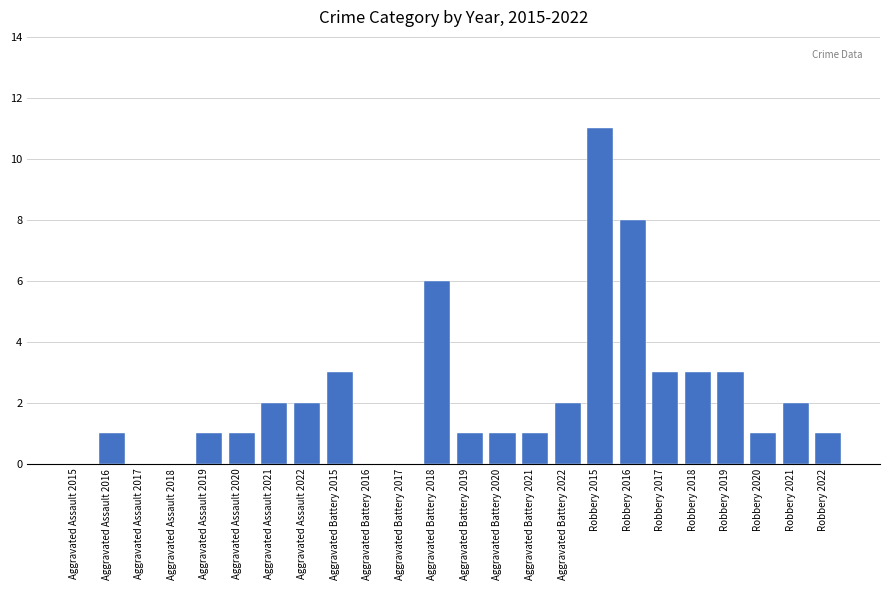

Which has a higher value, Aggravated Assault 2017 or Aggravated Assault 2019?

Aggravated Assault 2019